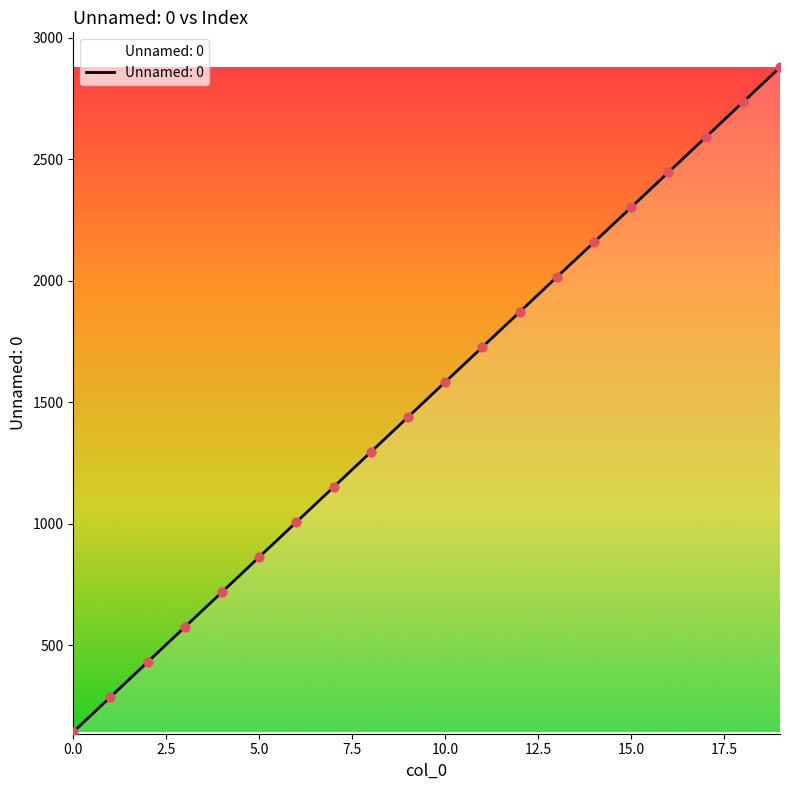

What is the difference between the maximum and minimum values?

2735